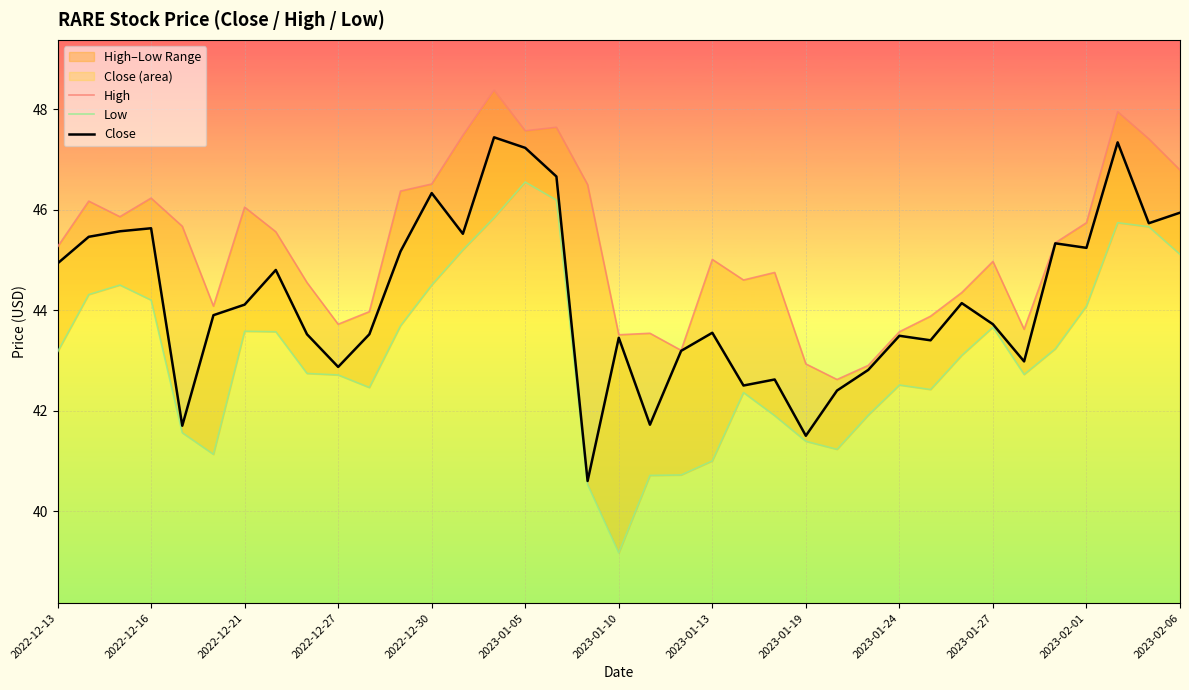

Is the value of Low at 2023-01-19 greater than the value of Close at 2023-01-13?

No